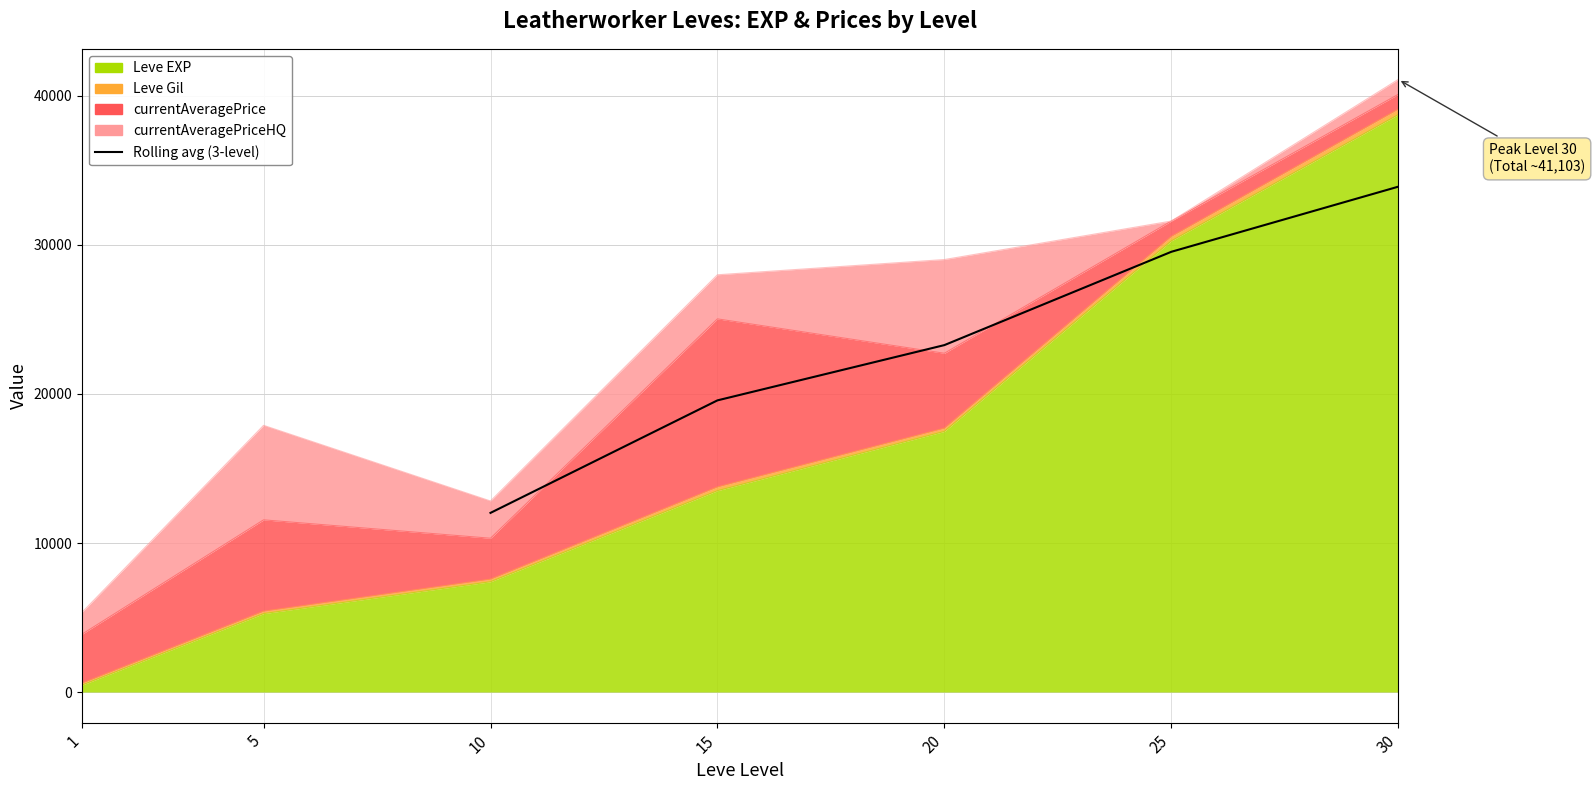

Does the chart have visible grid lines?

Yes